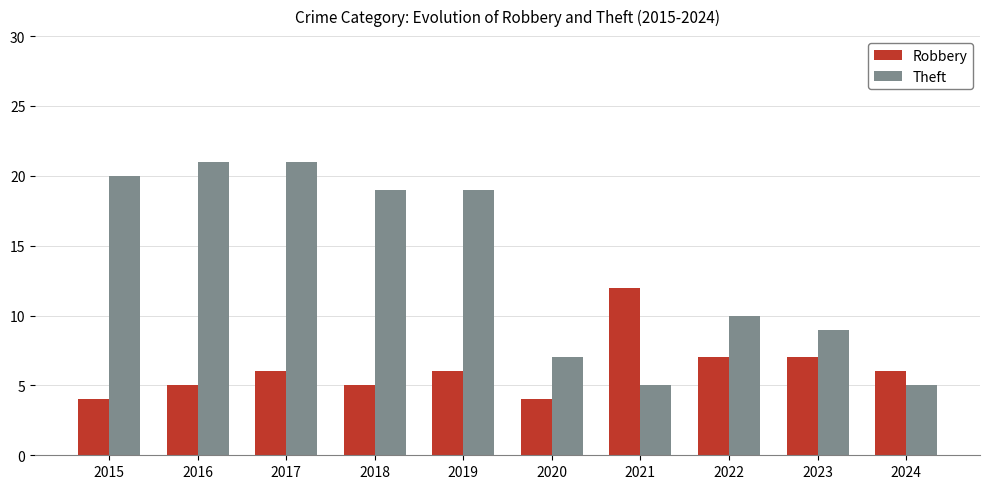

What is the lowest value of the Theft series?

5